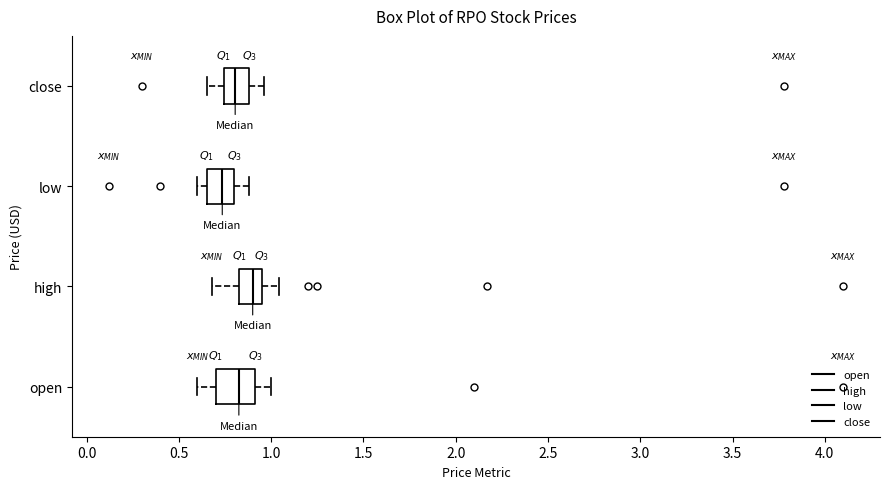

Reading bottom to top, read every box against the x-axis: the position of its median line, the range the box covers, and the ends of its whiskers. The values are not printed on the chart, so give them approximately, as read against the axis.

open: median 0.85, box 0.70 to 0.90, whiskers 0.60 to 1.00
high: median 0.90, box 0.85 to 0.95, whiskers 0.70 to 1.05
low: median 0.75, box 0.65 to 0.80, whiskers 0.60 to 0.90
close: median 0.80, box 0.75 to 0.90, whiskers 0.65 to 0.95